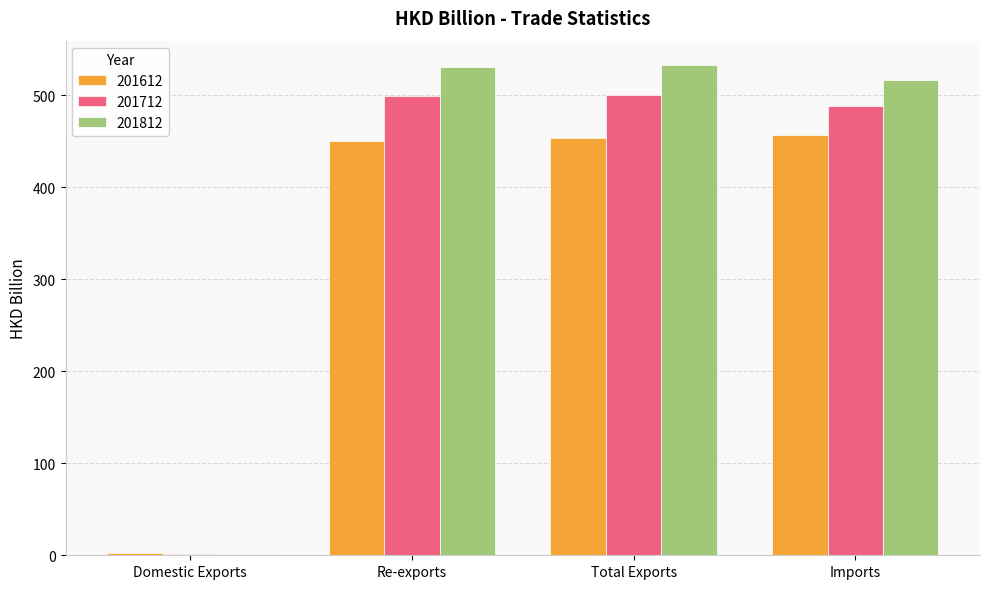

What is the maximum value for 201812?

532.9